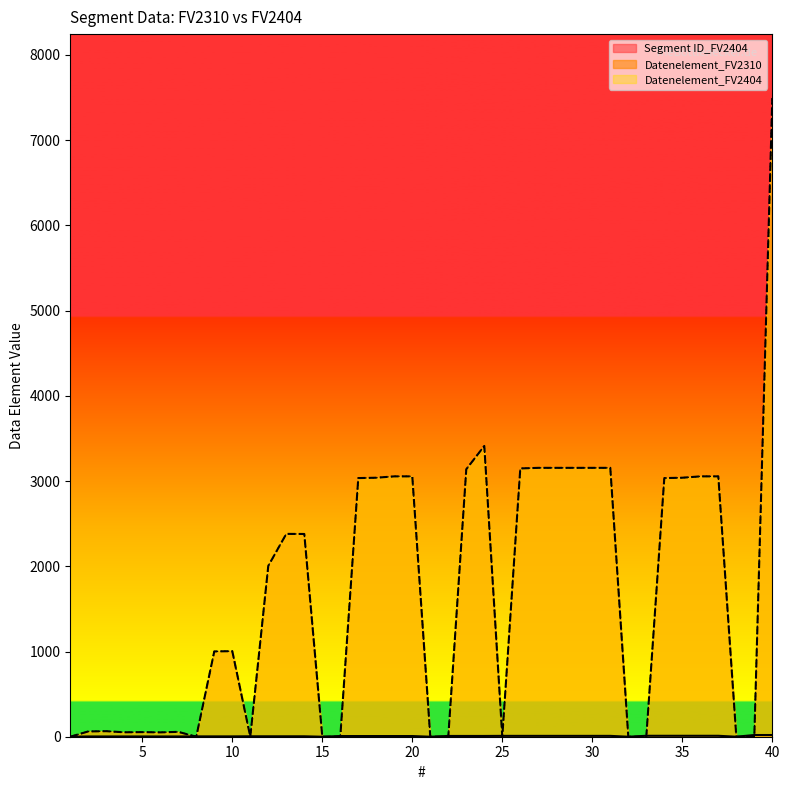

What is the difference between the maximum and minimum values in the Datenelement_FV2310 series?

7495